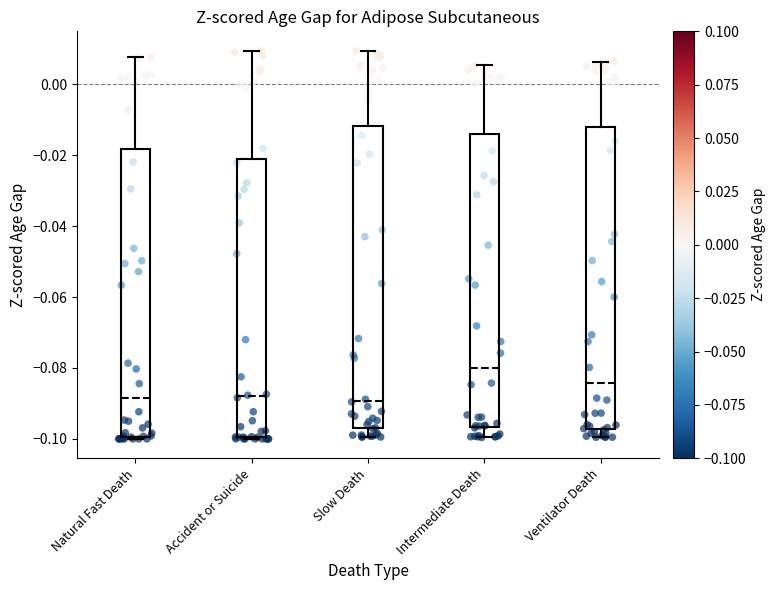

Reading left to right, transcribe this box plot: for each box, give where its median line is, the range the box spans, and where its two whiskers end, as read against the y-axis. The values are not printed on the chart, so give them approximately, as read against the axis.

Natural Fast Death: median -0.088, box -0.100 to -0.018, whiskers -0.100 (just below the box's lower edge) to 0.008
Accident or Suicide: median -0.088, box -0.100 to -0.022, whiskers -0.100 to 0.010
Slow Death: median -0.090, box -0.096 to -0.012, whiskers -0.100 to 0.010
Intermediate Death: median -0.080, box -0.096 to -0.014, whiskers -0.100 to 0.006
Ventilator Death: median -0.084, box -0.098 to -0.012, whiskers -0.100 to 0.006